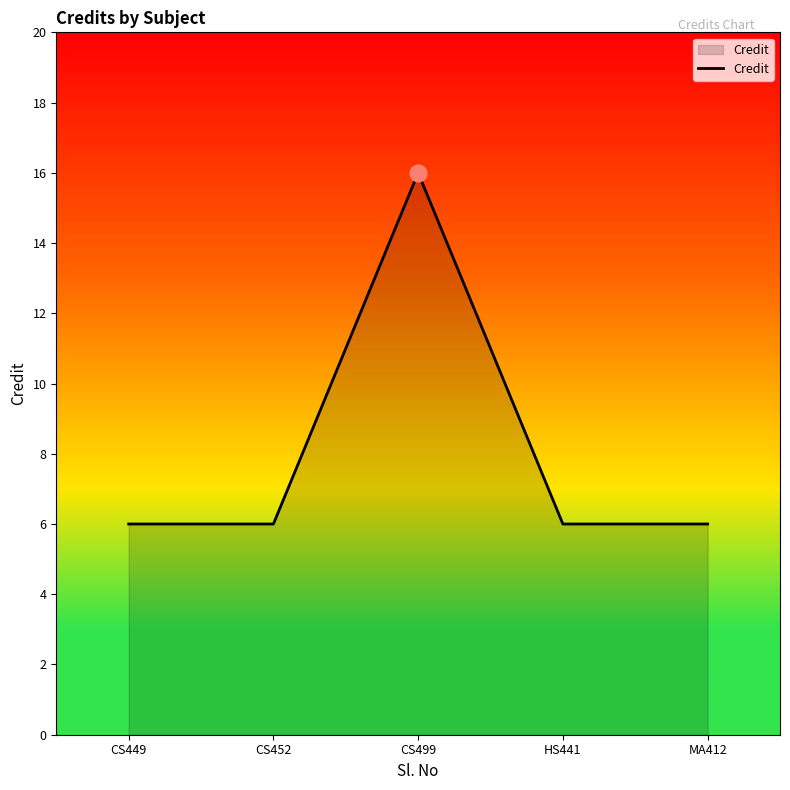

What position from the left is CS449?

1